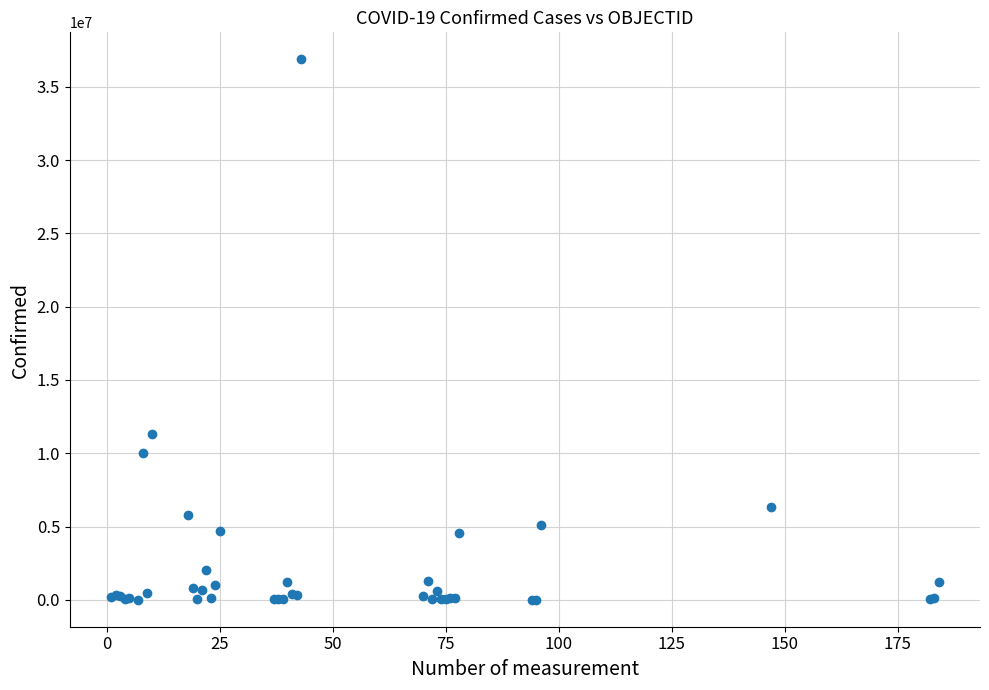

What Y value in the scatter plot is closest to 18443213?

11312904